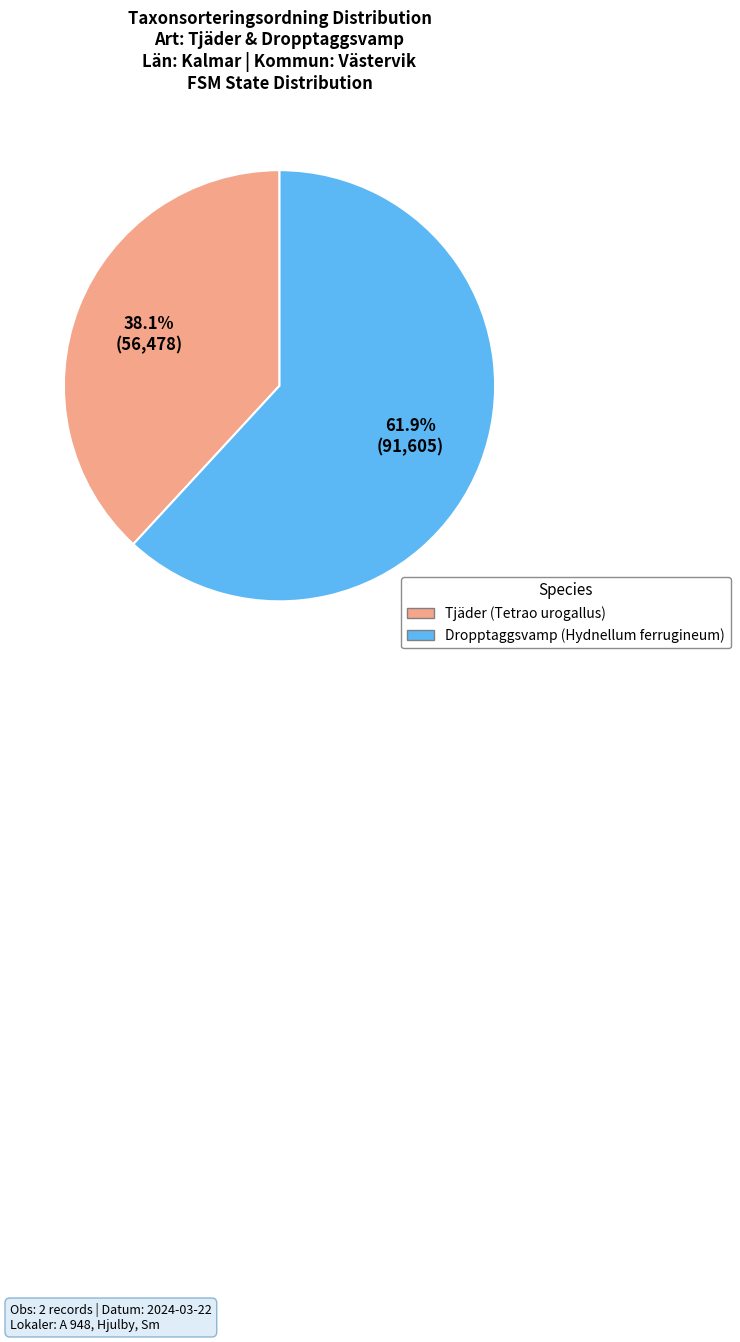

Does any single category account for the majority?

Yes